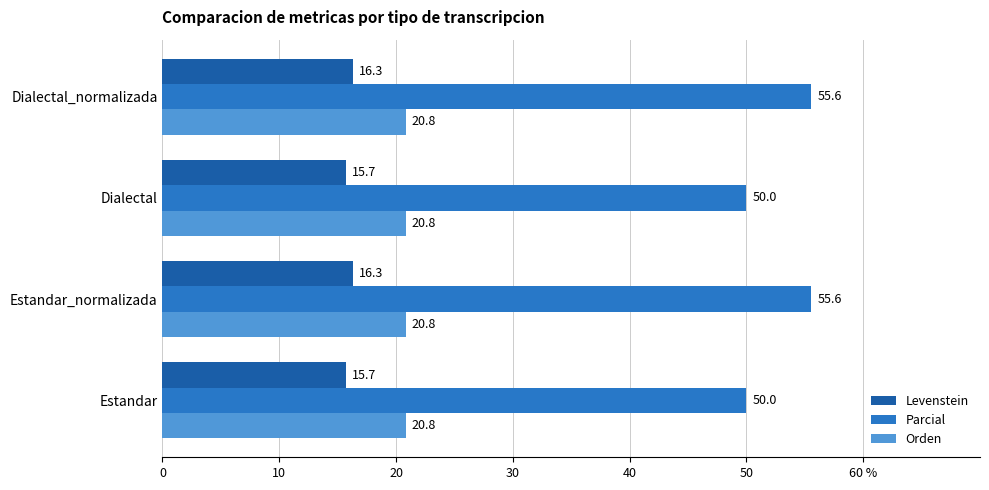

What are all the series names shown in the legend?

Levenstein, Parcial, Orden